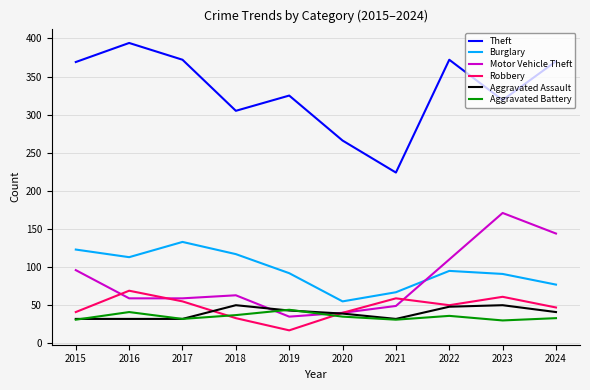

Which series has the largest total across all categories?

Theft